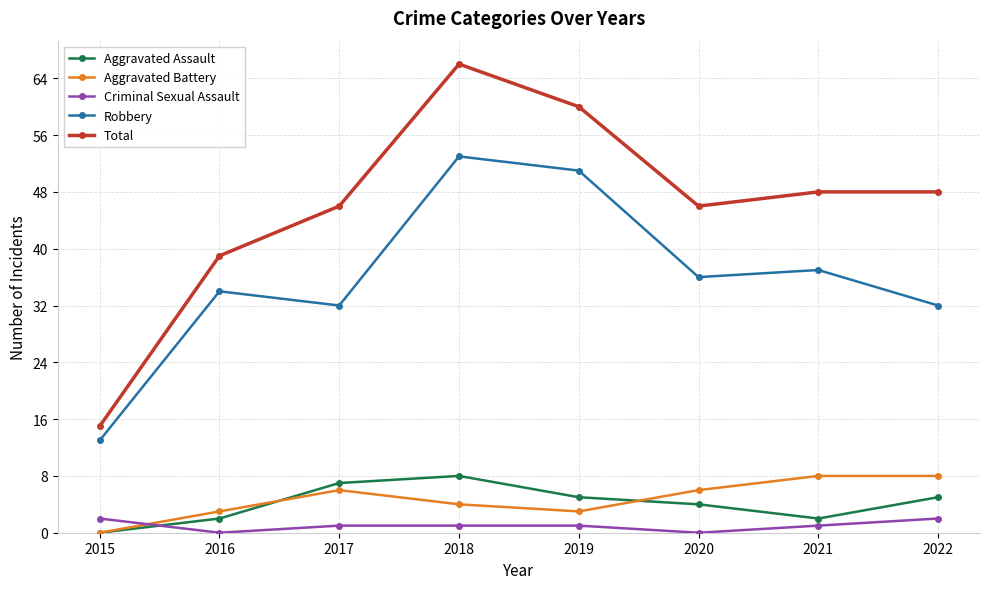

What is the total value across all series at 2017?

92